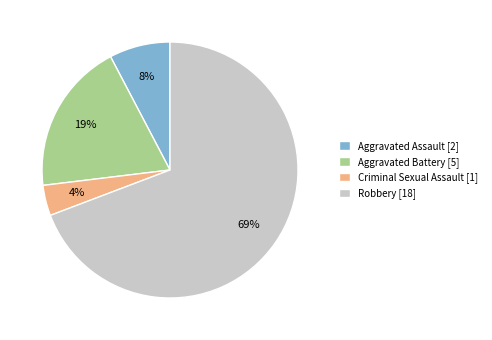

Is Aggravated Assault the majority of the pie?

No